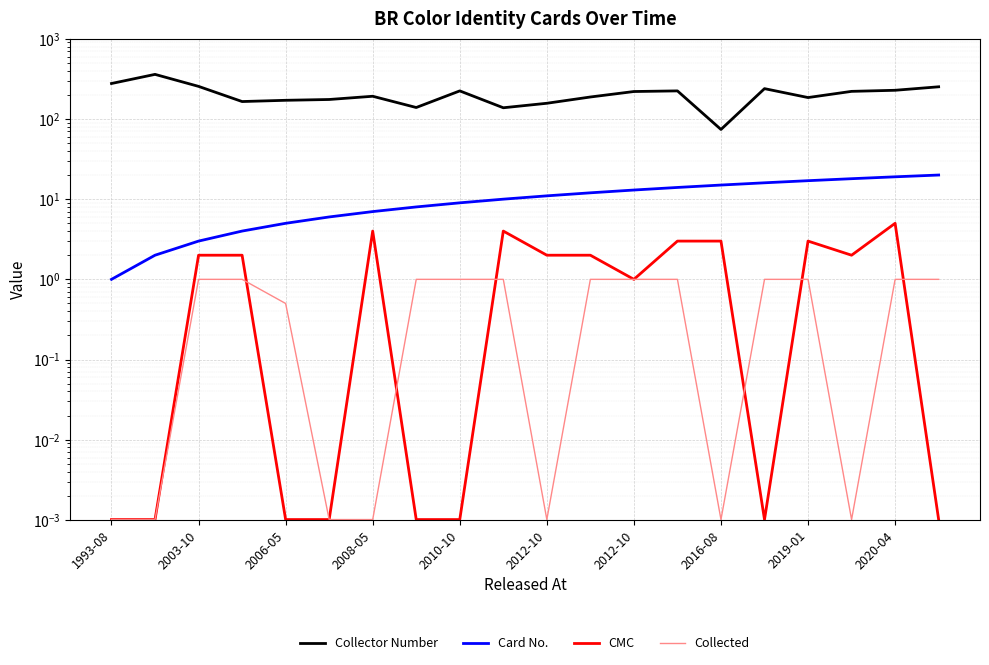

What is the total value across all series at 19?

273.0